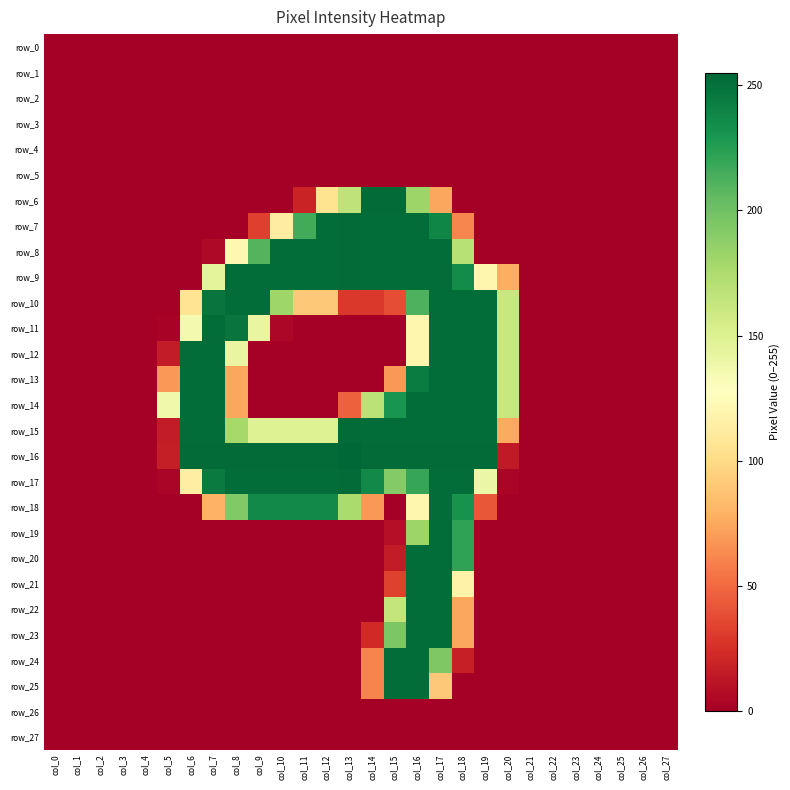

Which series has the largest range (max minus min)?

row_16